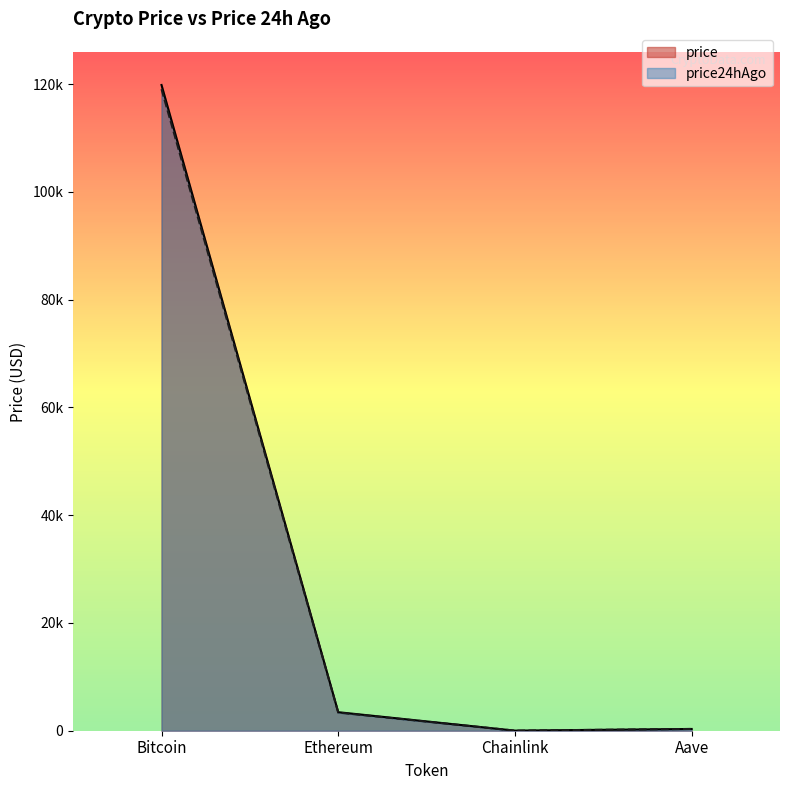

What are all the series names shown in the legend?

price, price24hAgo